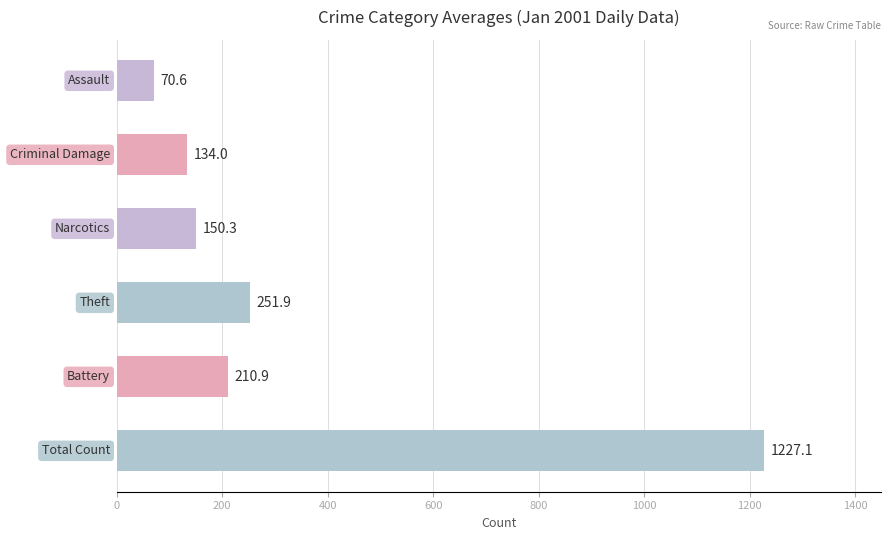

What is the greatest value displayed?

1227.1